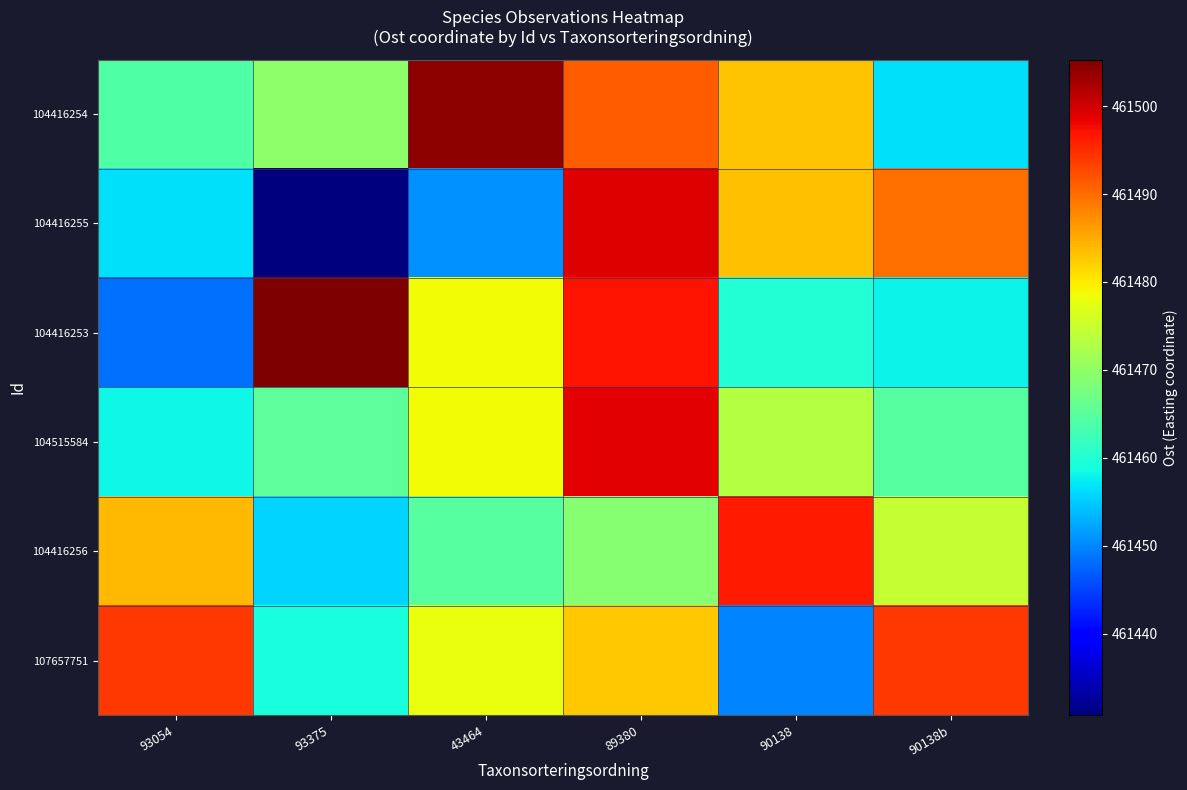

What is the total value across all series at 90138?

2768845.4